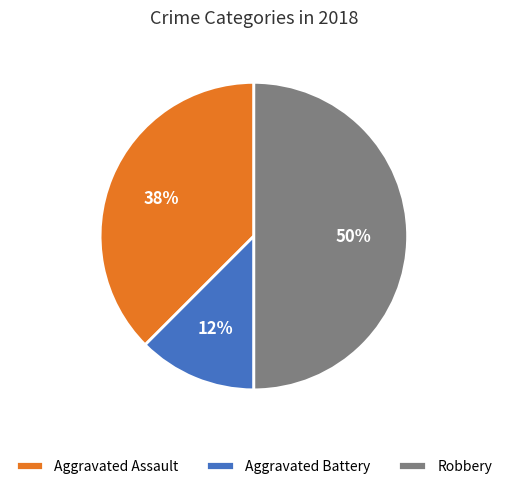

What percentage is the Robbery slice, to the nearest percent?

50%